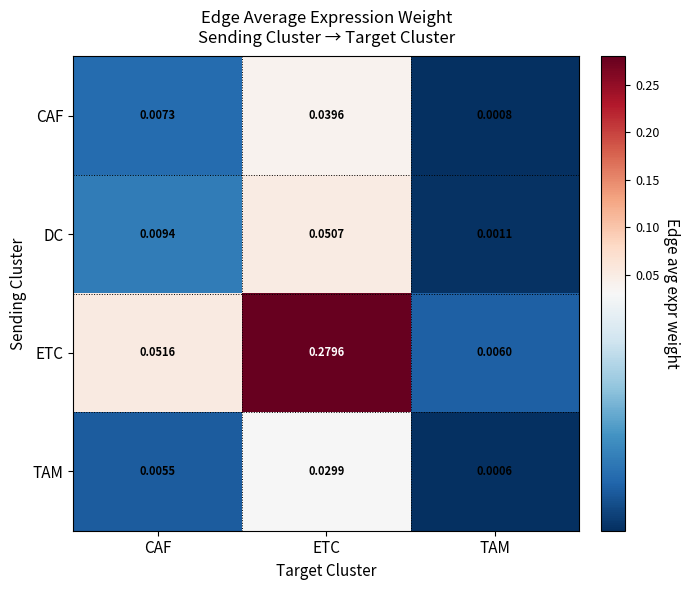

What is the total value across all series at ETC?

0.4